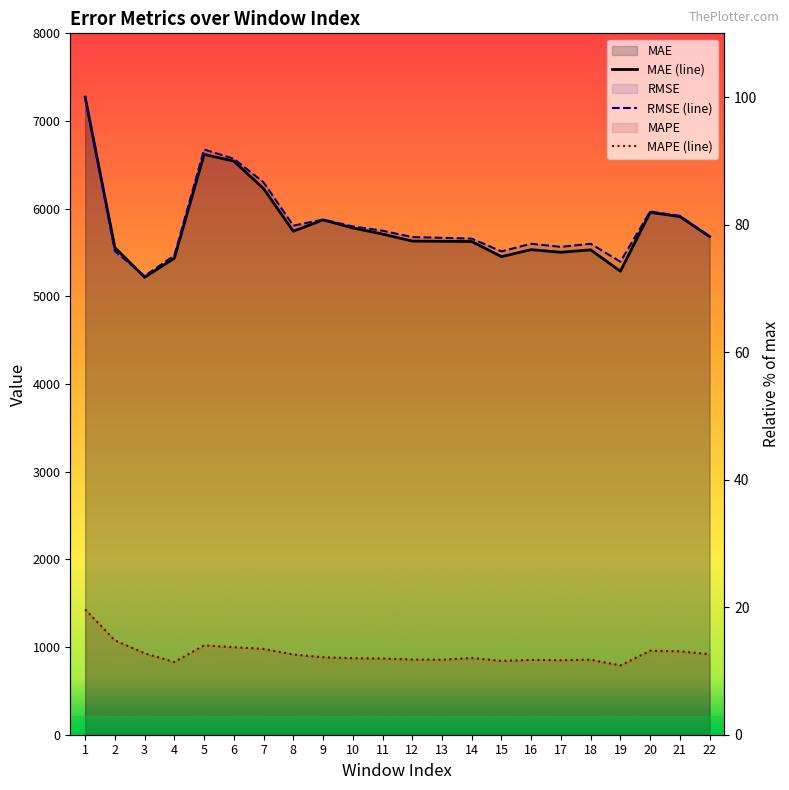

What is the difference between the RMSE (line) values at 8 and 9?

1.0